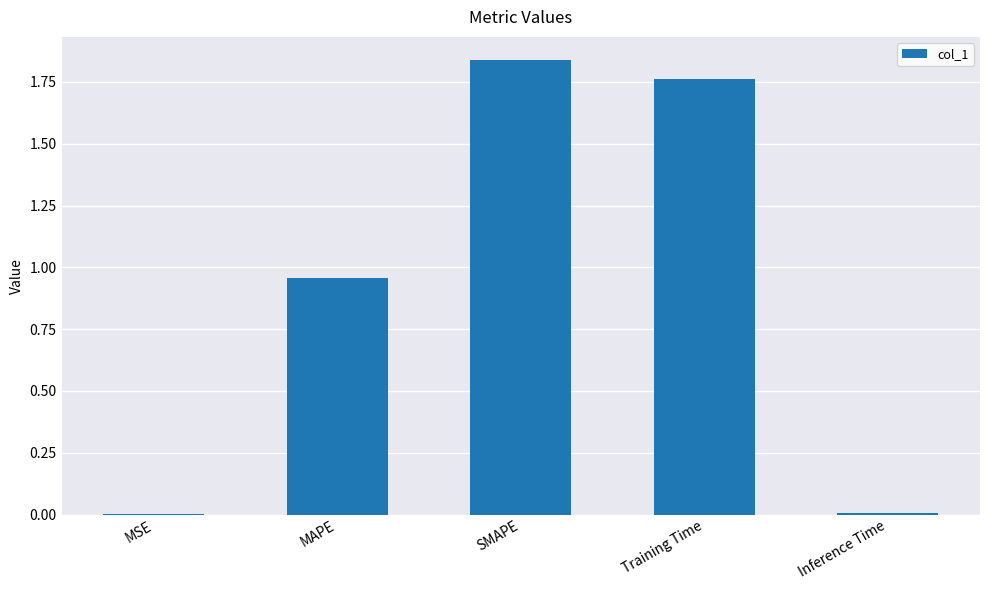

At which category does the chart reach its peak across all series?

SMAPE